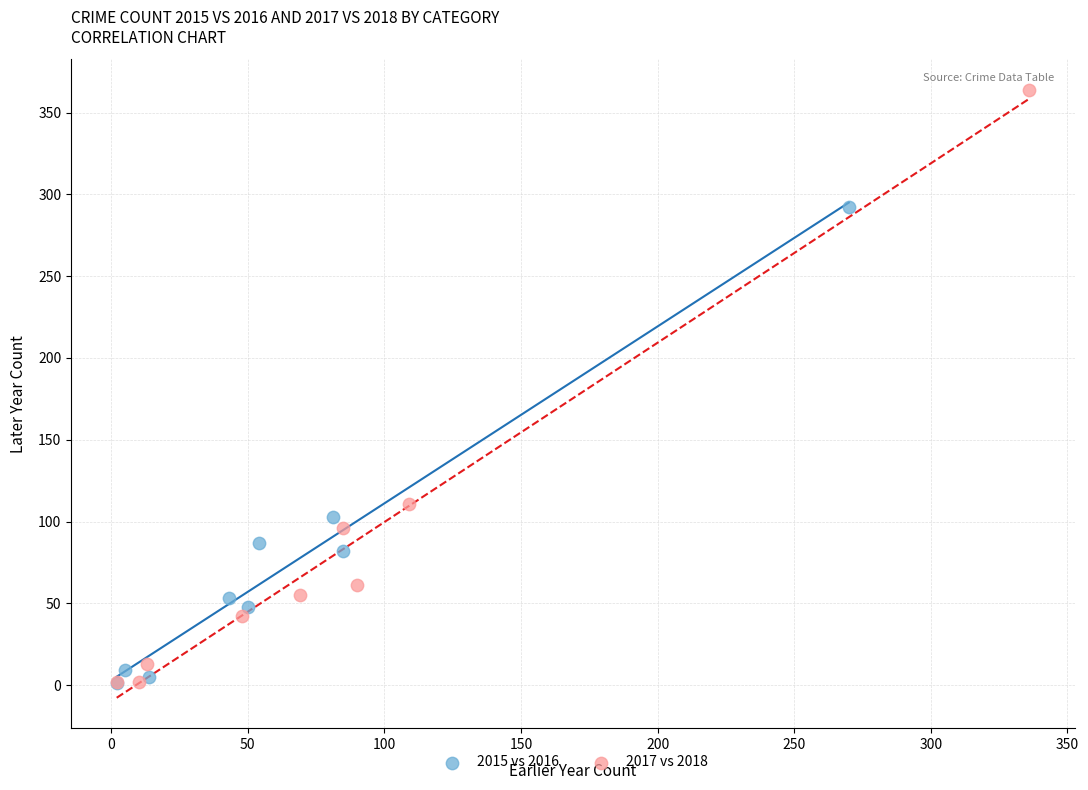

Which series reaches the maximum Y coordinate?

2017 vs 2018